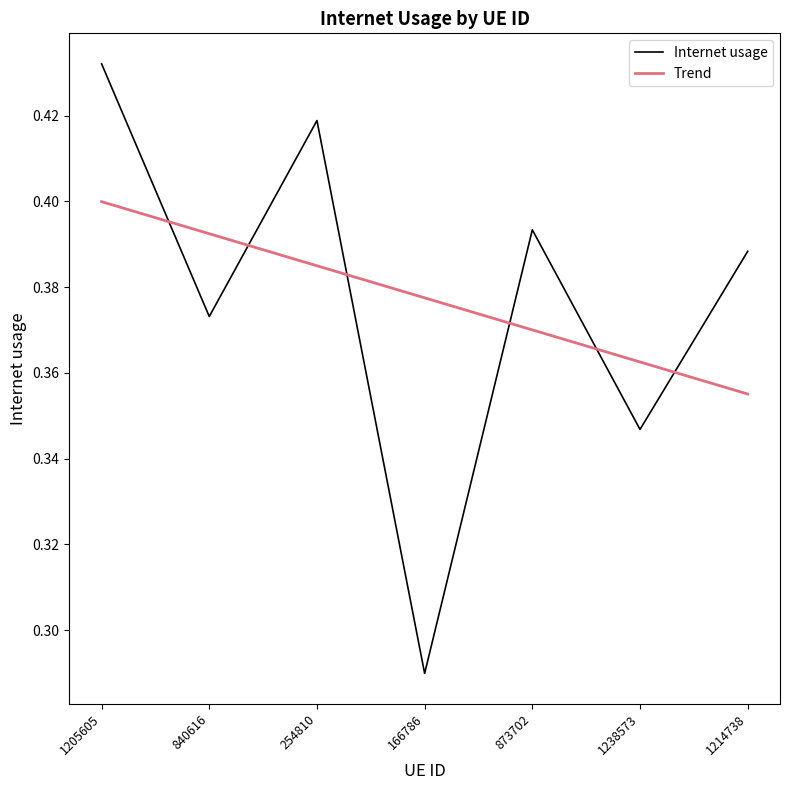

What is the label of the 4th point from the left?

166786